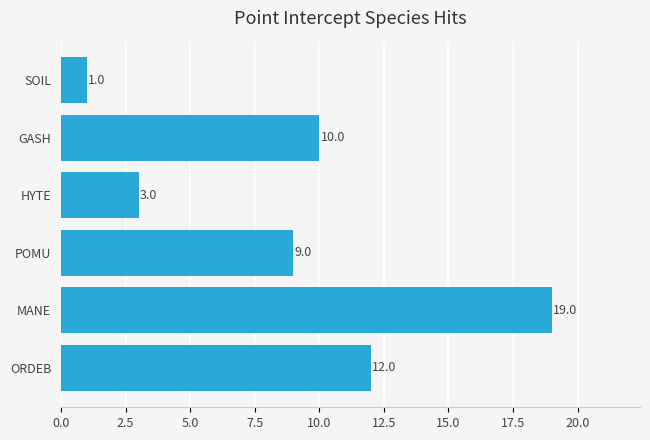

The value at SOIL is 1. True or false?

True